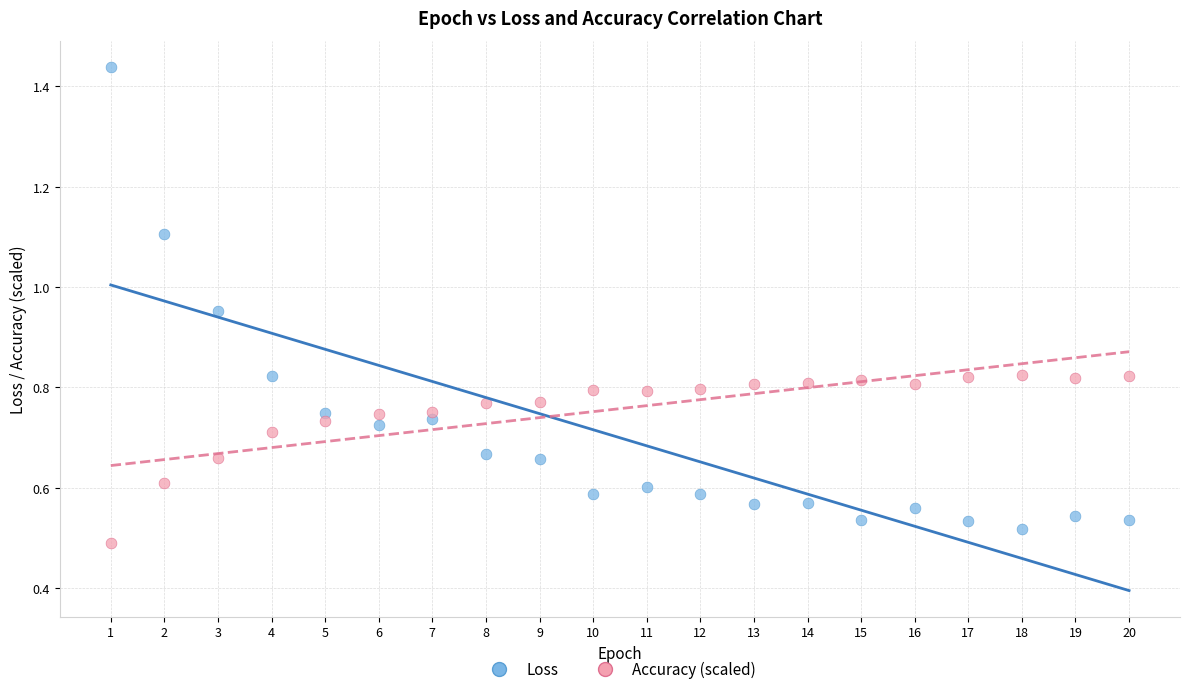

Which series has the widest spread of Y values?

Loss